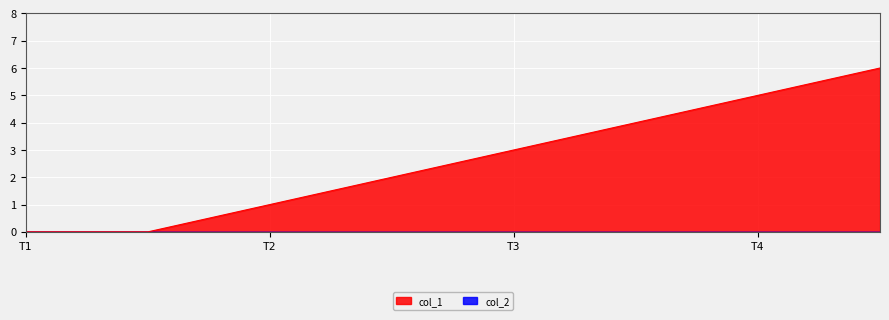

The chart shows a value of 1 at 1485883132. True or false?

False